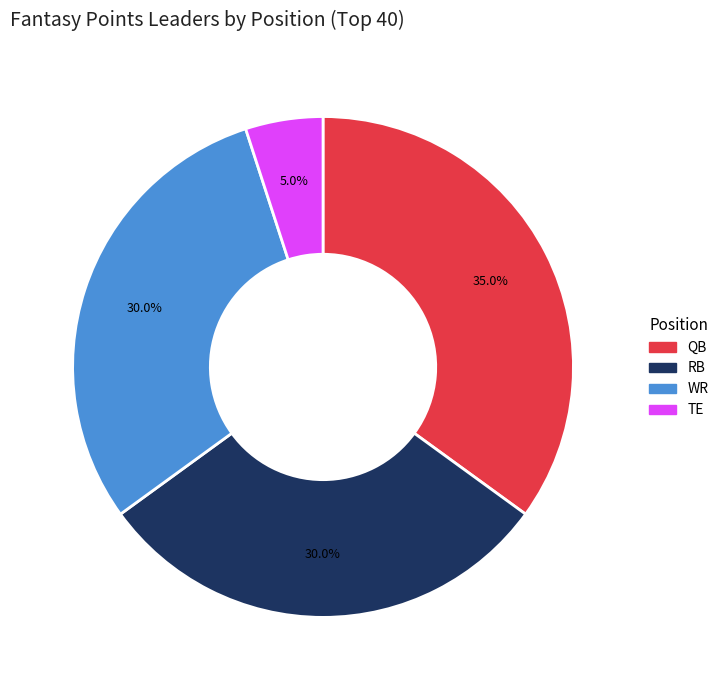

What percentage is the TE slice, to the nearest percent?

5%